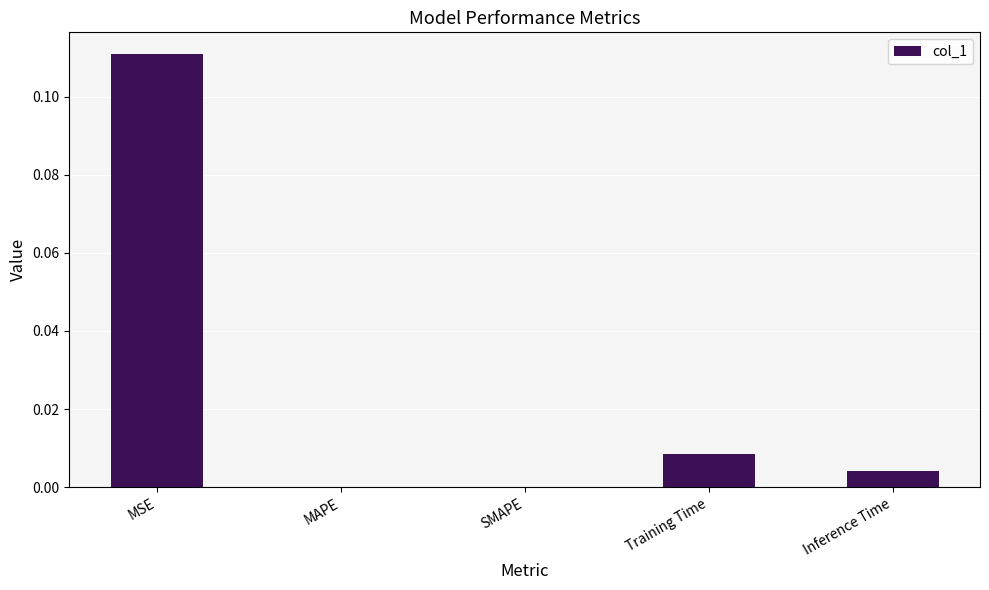

True or false: the data shows 0.0 at Inference Time.

True